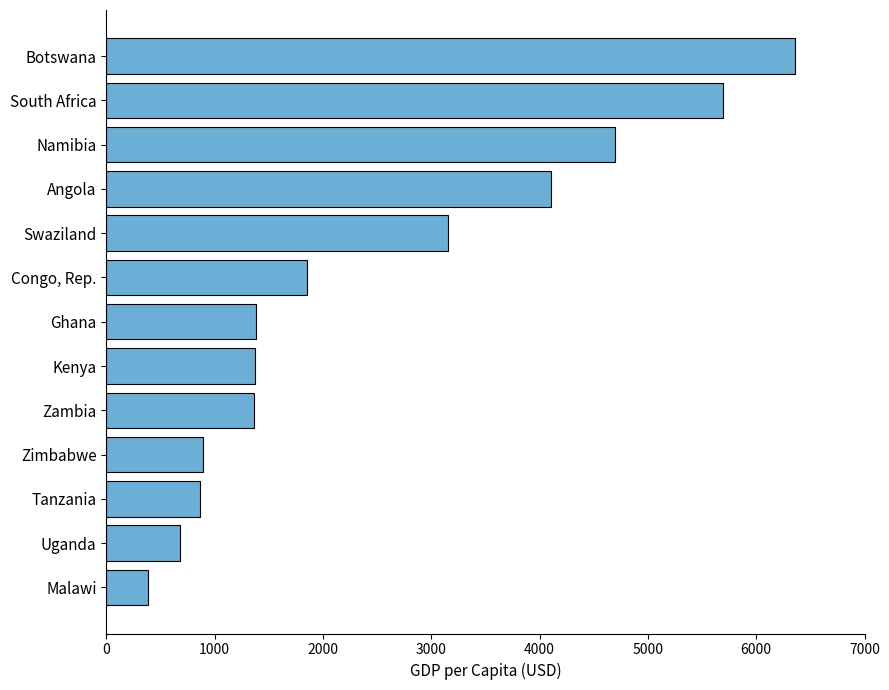

What is the sum of all values?

32787.5